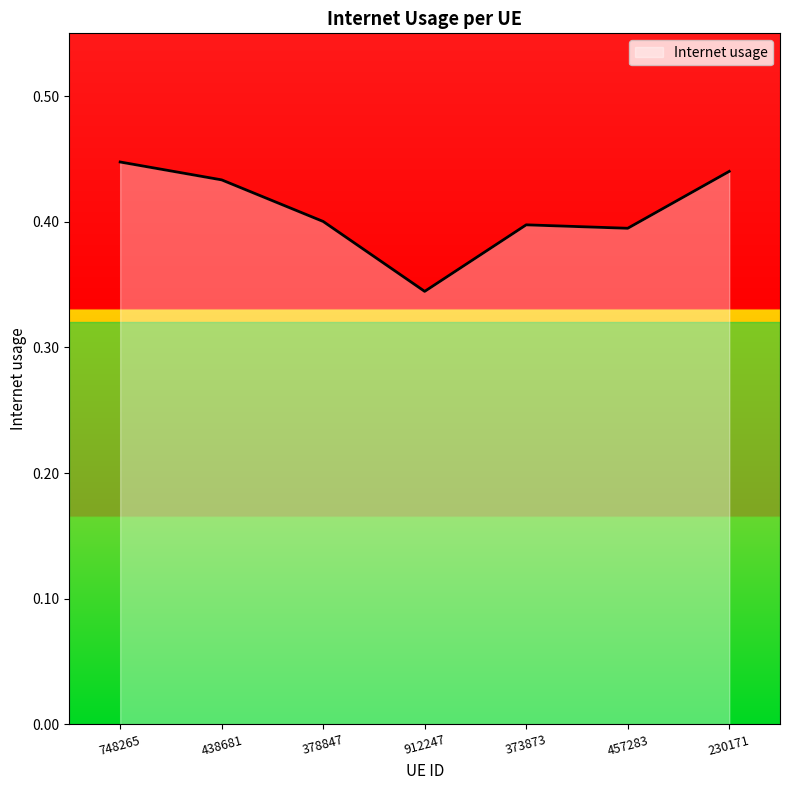

What is the sum of all values?

2.9